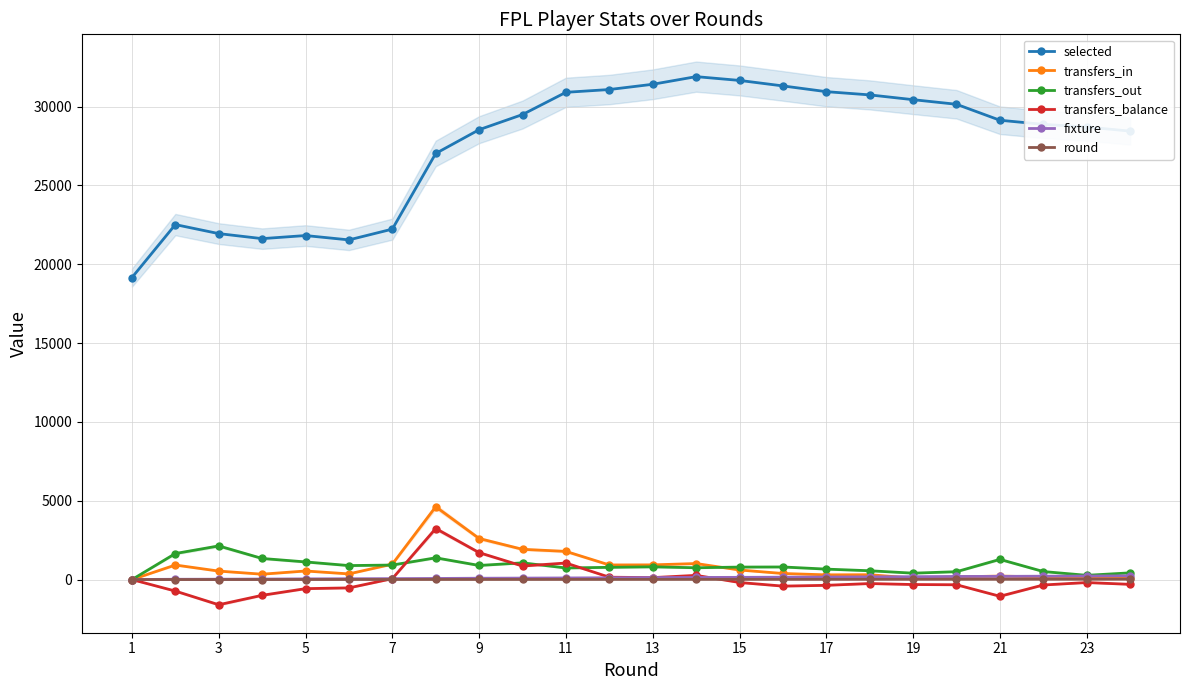

True or false: selected and fixture cross at least once.

False